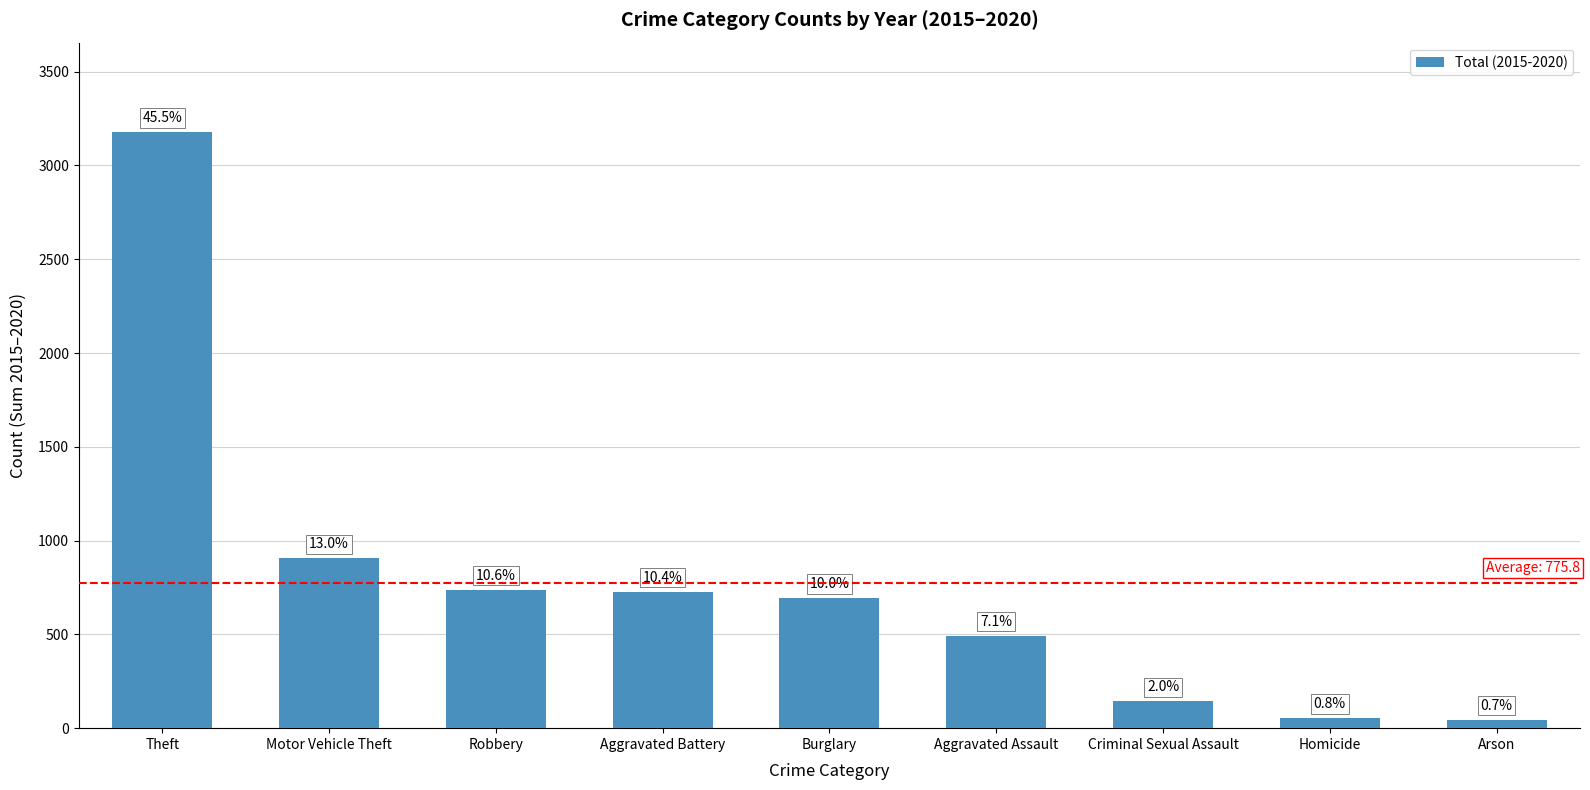

How many bars are there in total?

9